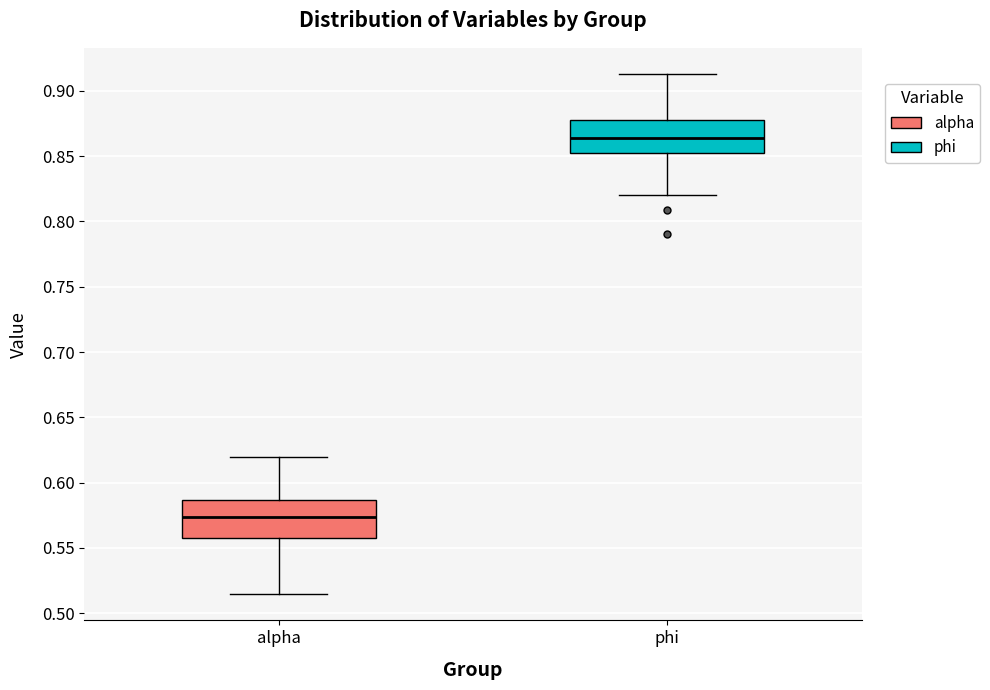

Reading left to right, transcribe this box plot: for each box, give where its median line is, the range the box spans, and where its two whiskers end, as read against the y-axis. The values are not printed on the chart, so give them approximately, as read against the axis.

alpha: median 0.575, box 0.560 to 0.585, whiskers 0.515 to 0.620
phi: median 0.865, box 0.855 to 0.880, whiskers 0.820 to 0.915